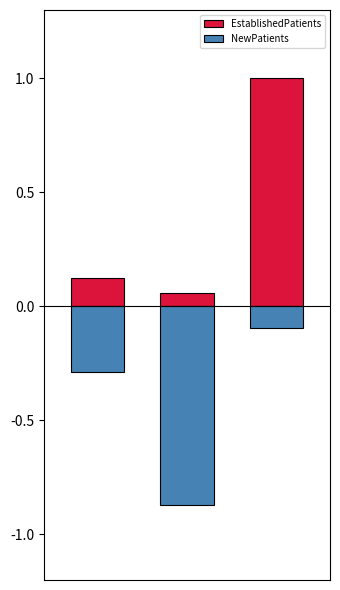

The EstablishedPatients series shows 0.1 at 0. True or false?

True